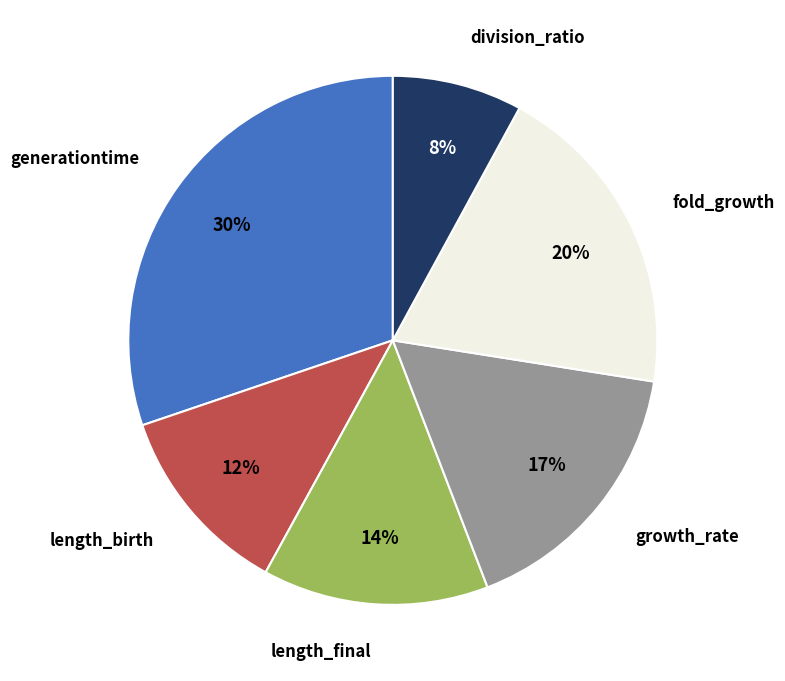

Is there any slice that represents more than half of the pie?

No